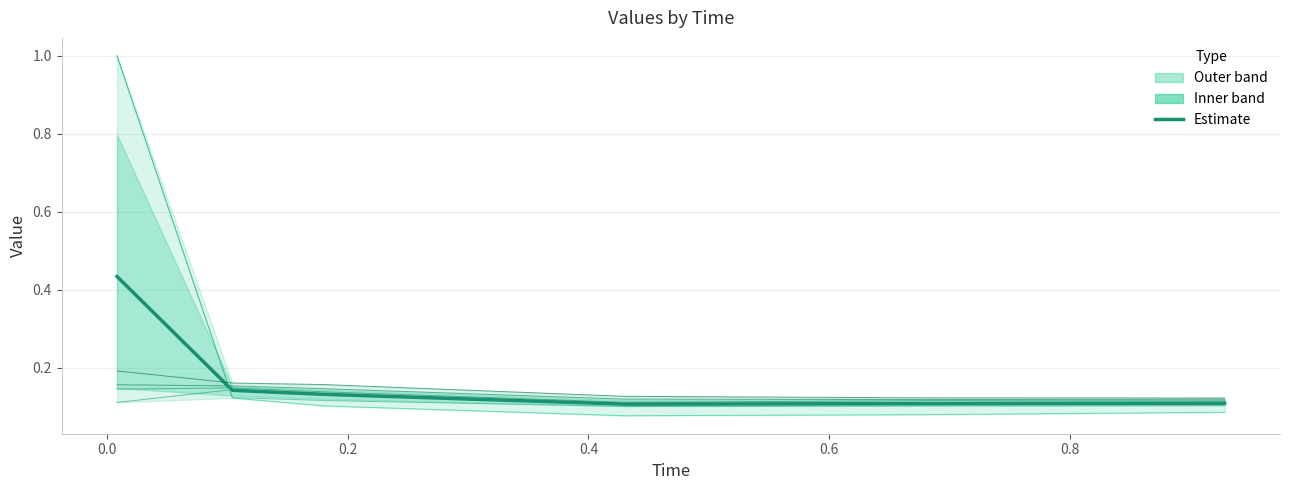

What is the approximate value at 0.6?

0.1